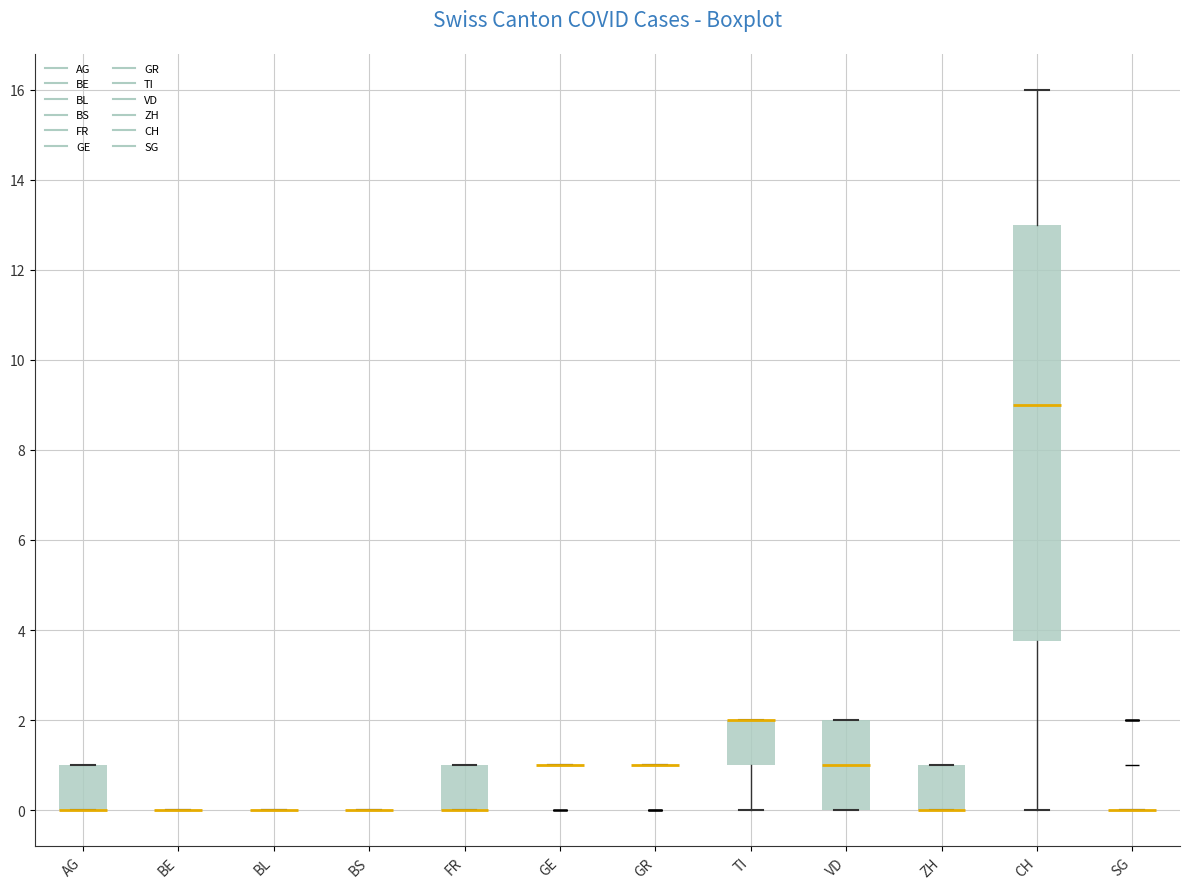

Comparing the boxes themselves (not the whiskers), which one is the tallest?

CH